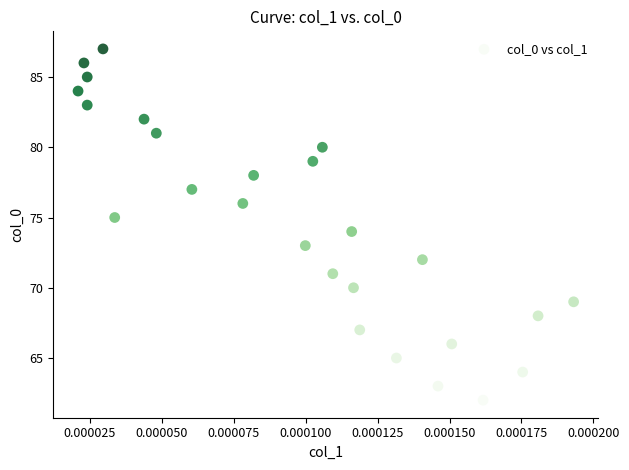

What is the range of Y values (max minus min)?

25